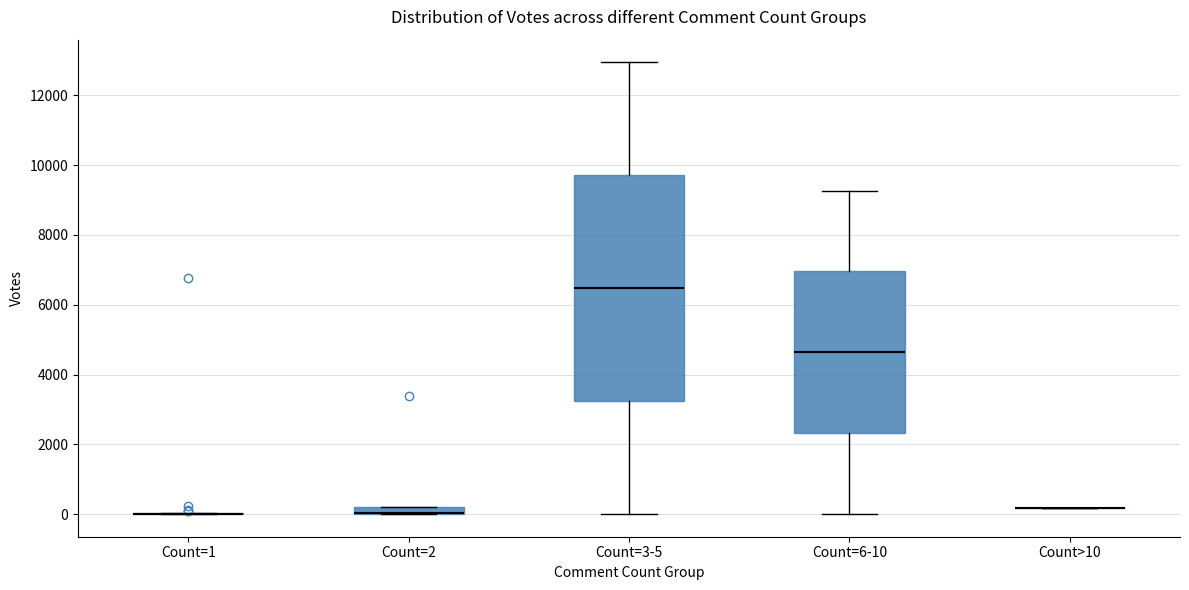

Where is the lower edge of the box for Count=6-10 on the y-axis? The values are not printed on the chart, so give them approximately, as read against the axis.

2400